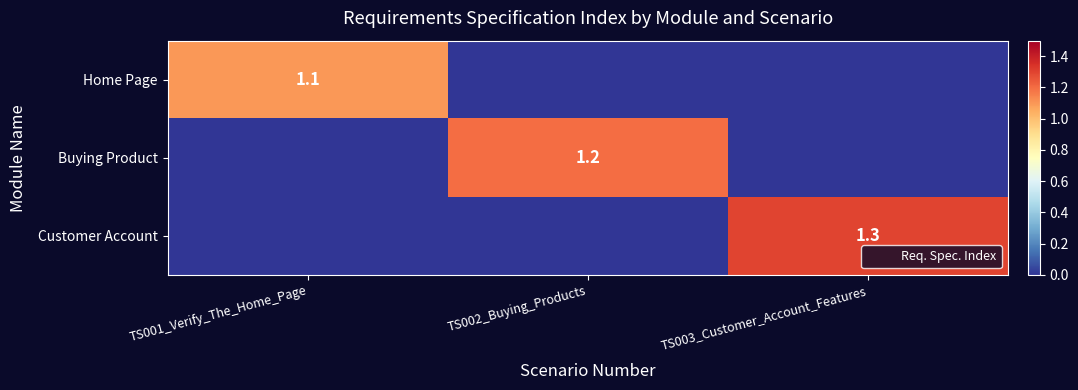

What is the approximate value of Customer Account at TS003_Customer_Account_Features?

1.3